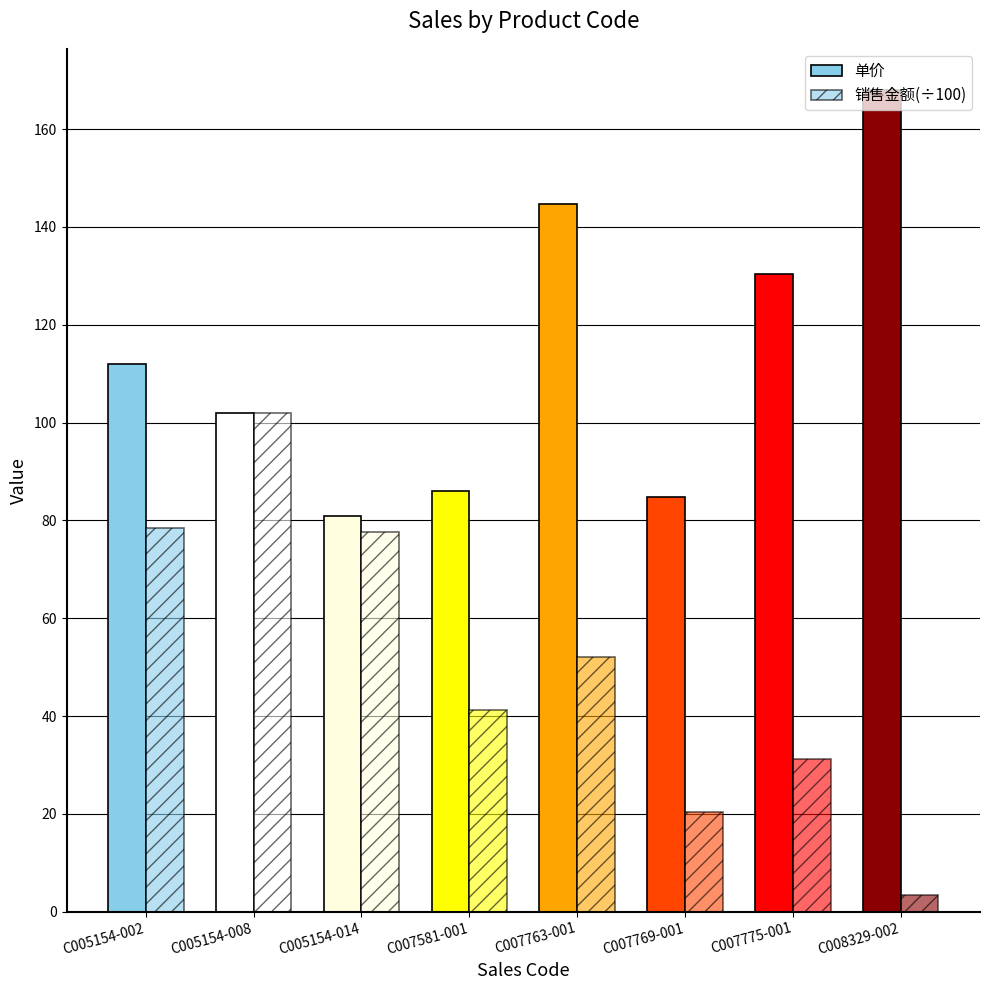

Are the bars grouped side by side (vs. stacked)?

Yes